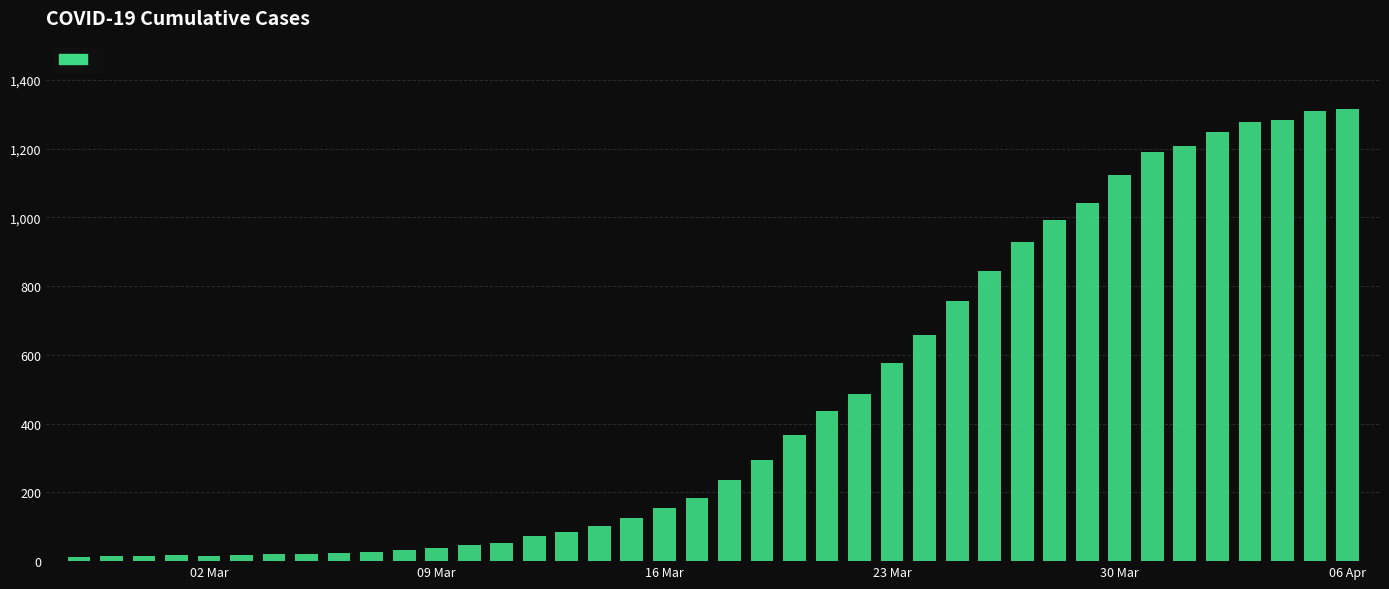

What is the difference between the second highest and second lowest values?

1296